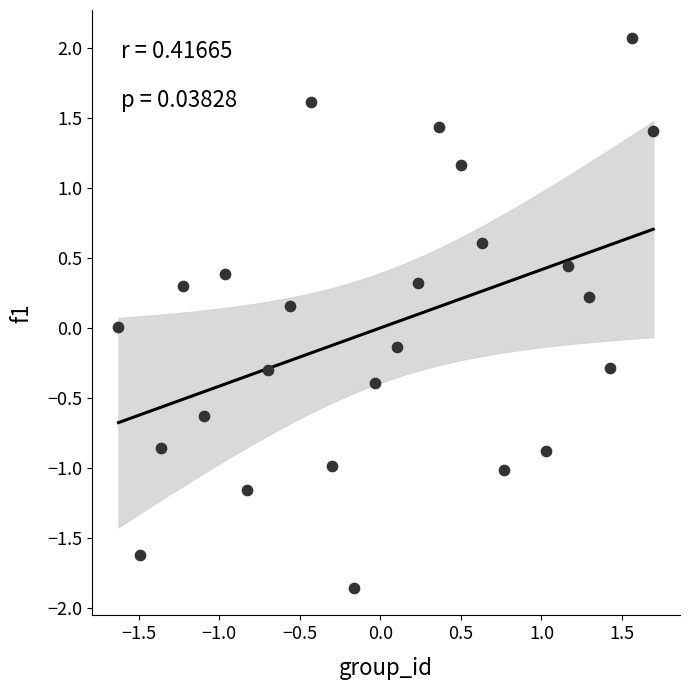

What is the range of Y values (max minus min)?

3.9